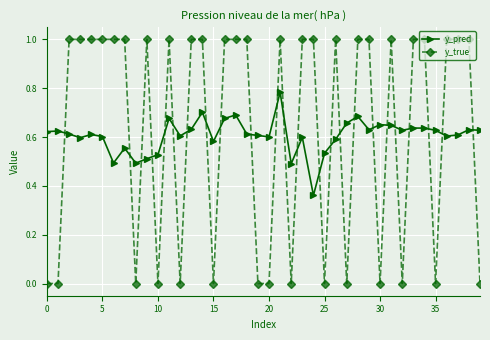

What is the value of the y_true point at the 22nd from the left?

1.0